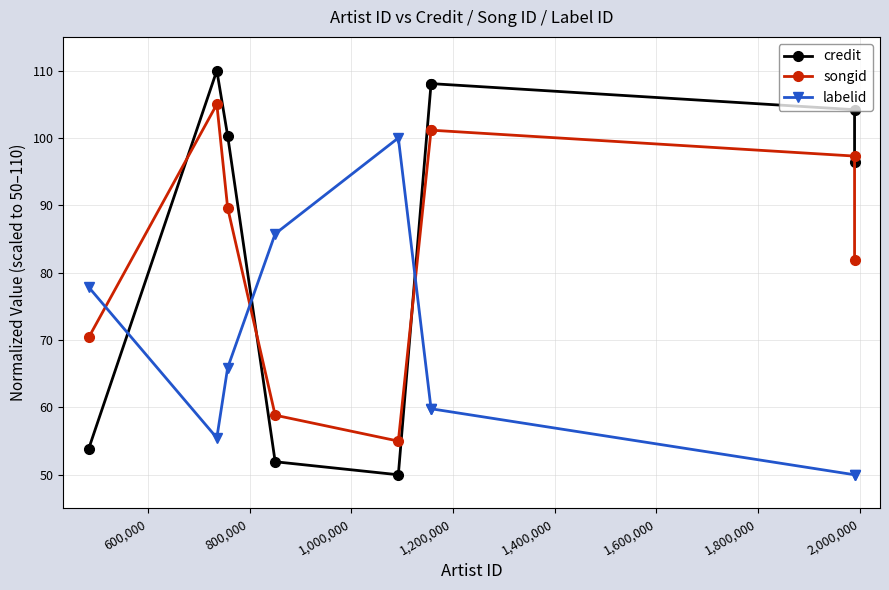

How many distinct data groups are displayed?

3